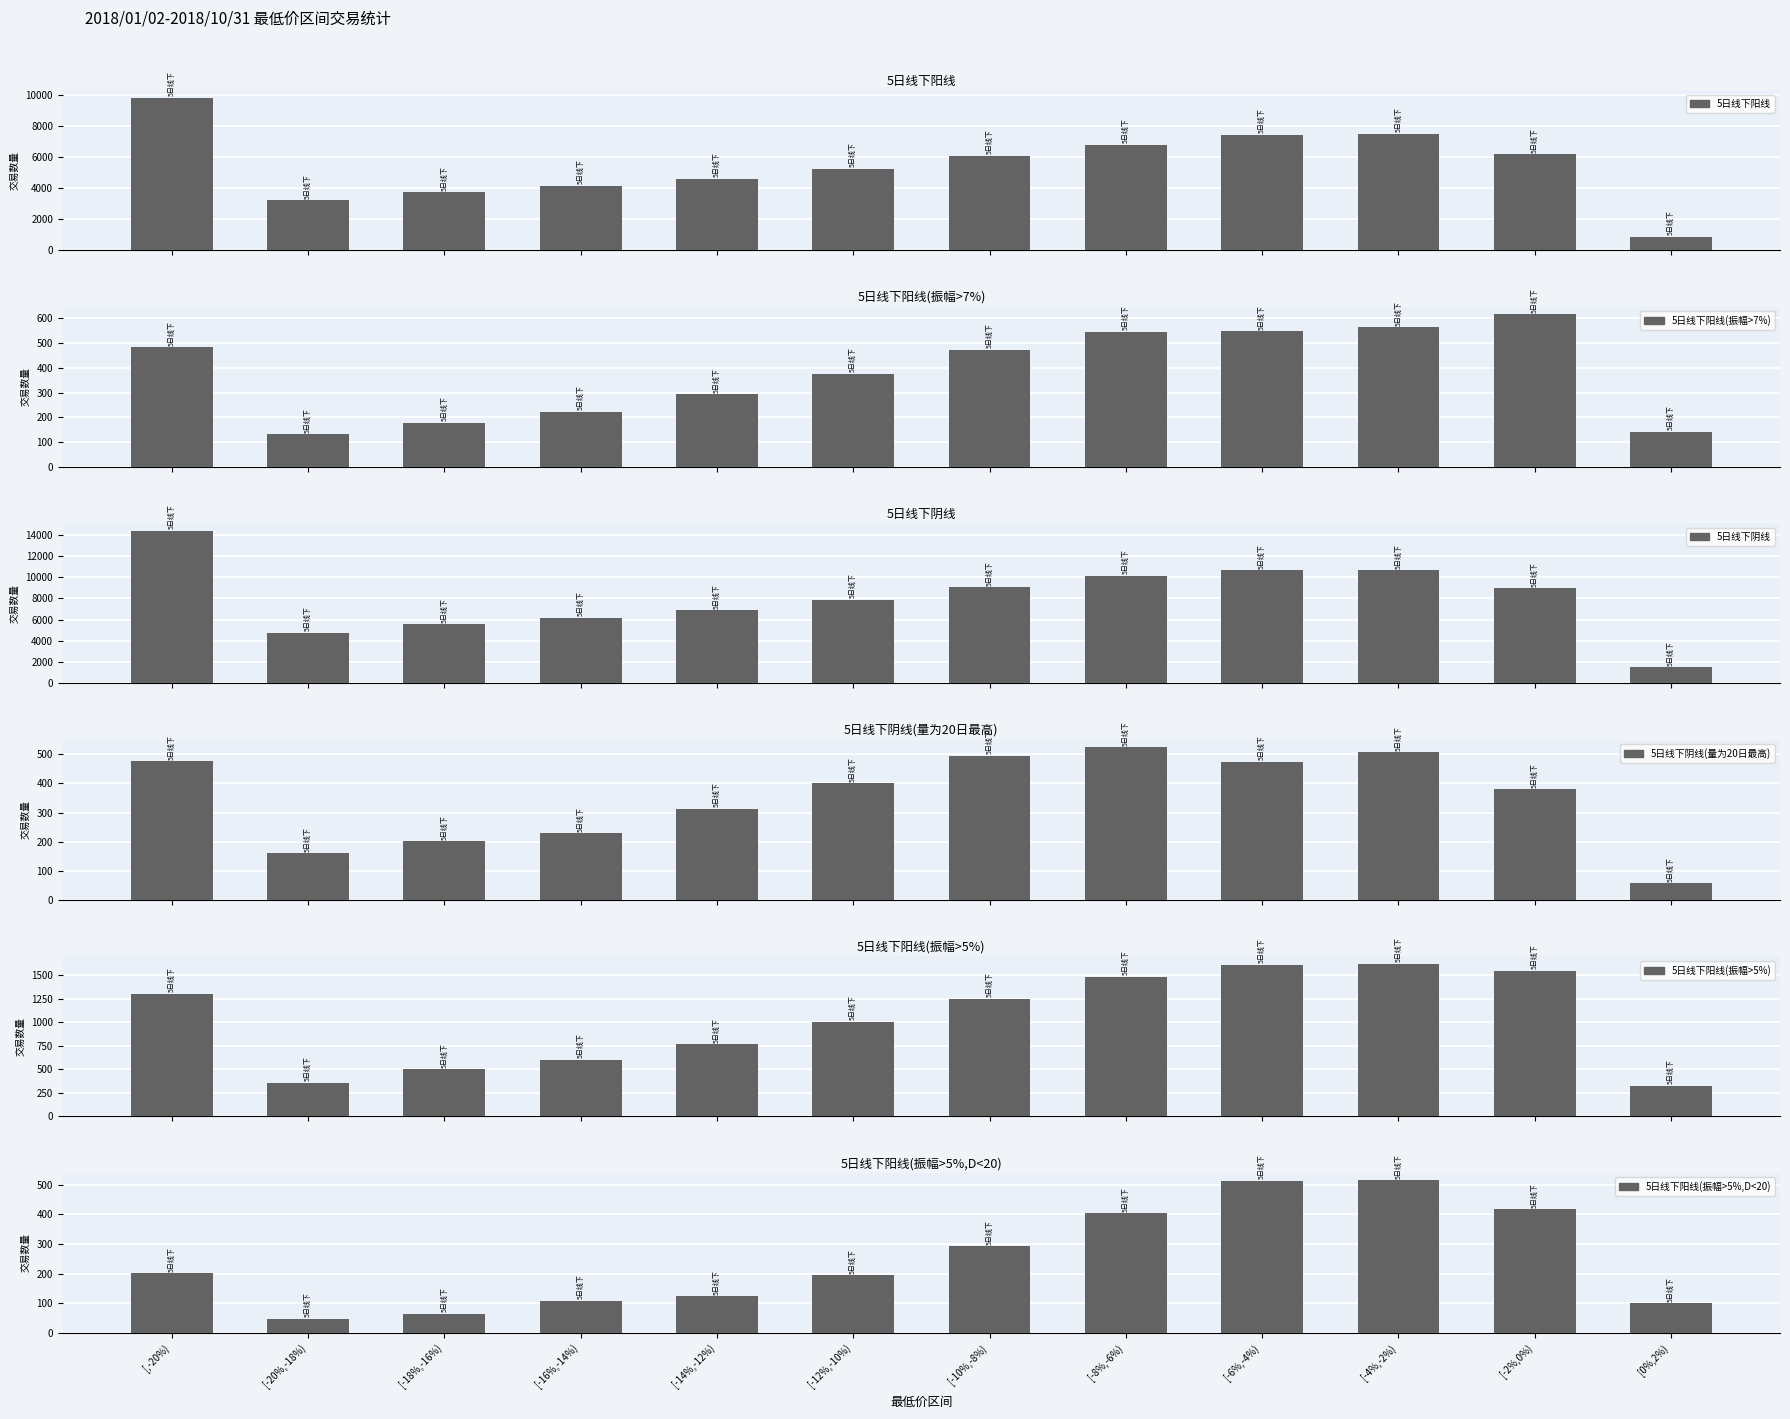

What is the value of the 5日线下阳线(振幅>7%) bar at the 3rd from the left?

179